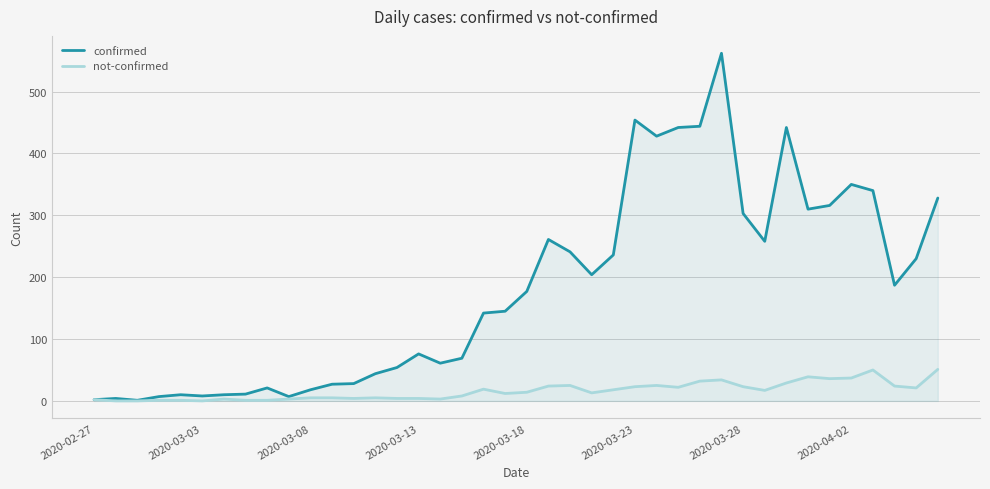

What is the sum of all confirmed values?

7258